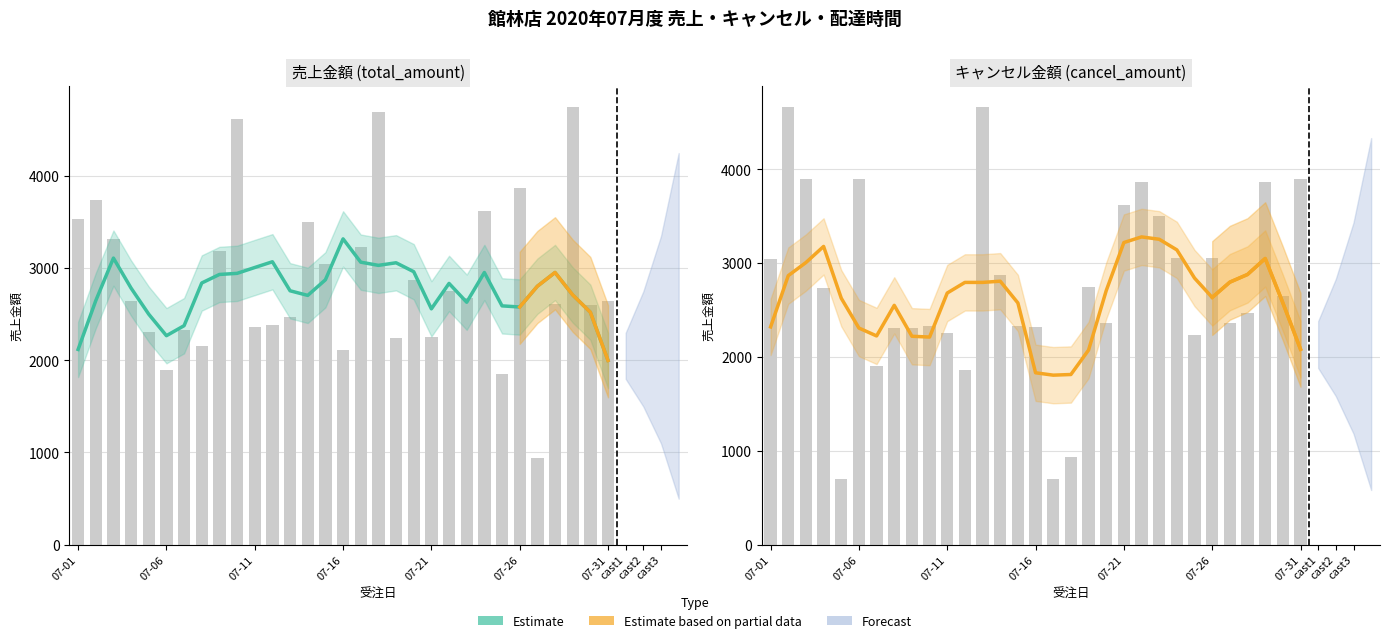

What is the minimum value shown in the chart?

698